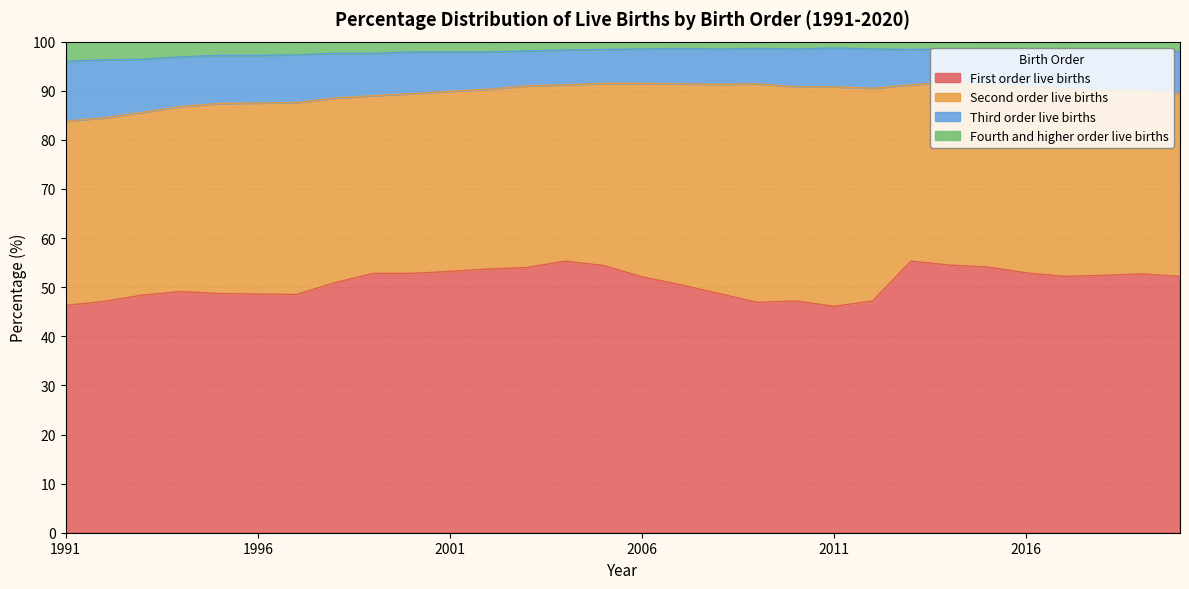

What is the approximate value of First order live births at 2014?

54.5